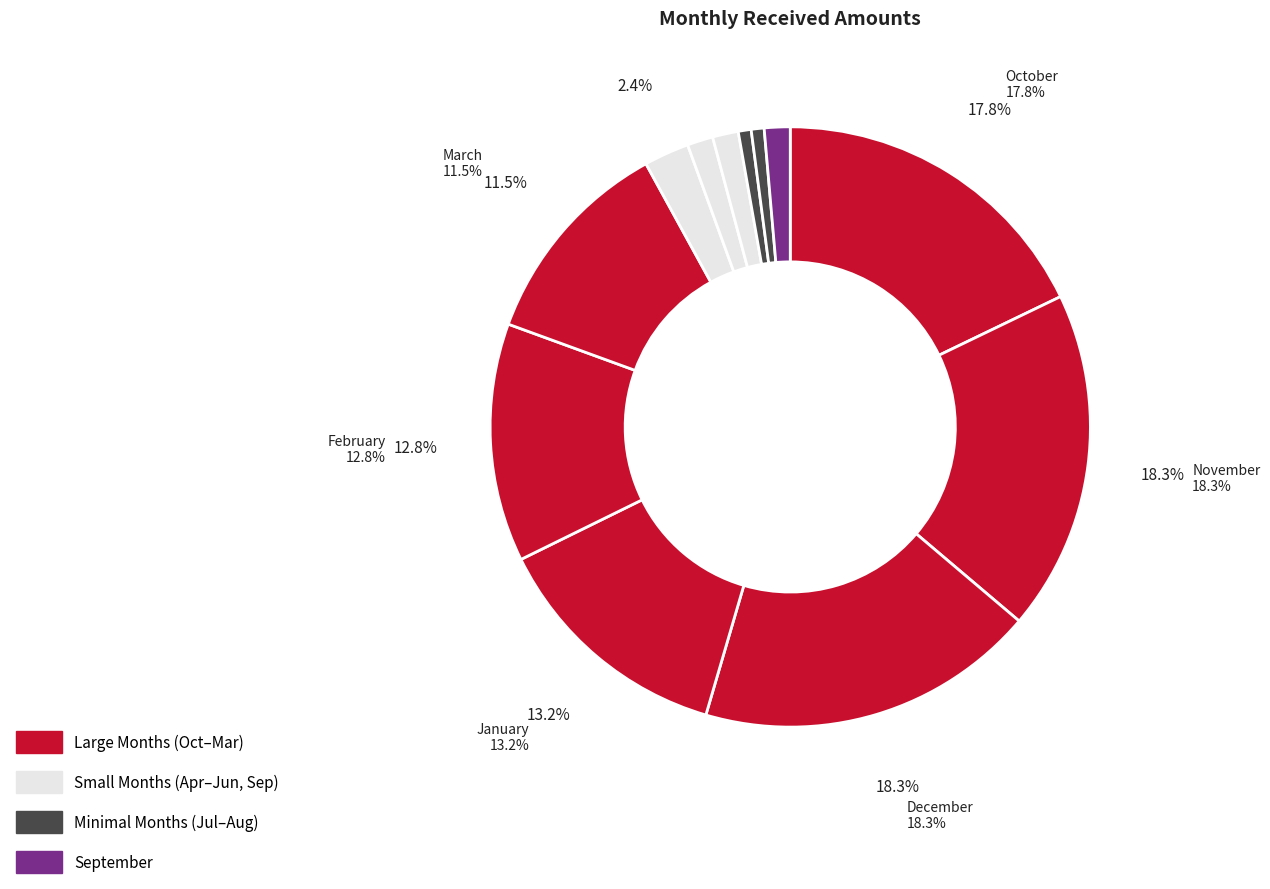

How many segments does this pie chart have?

12